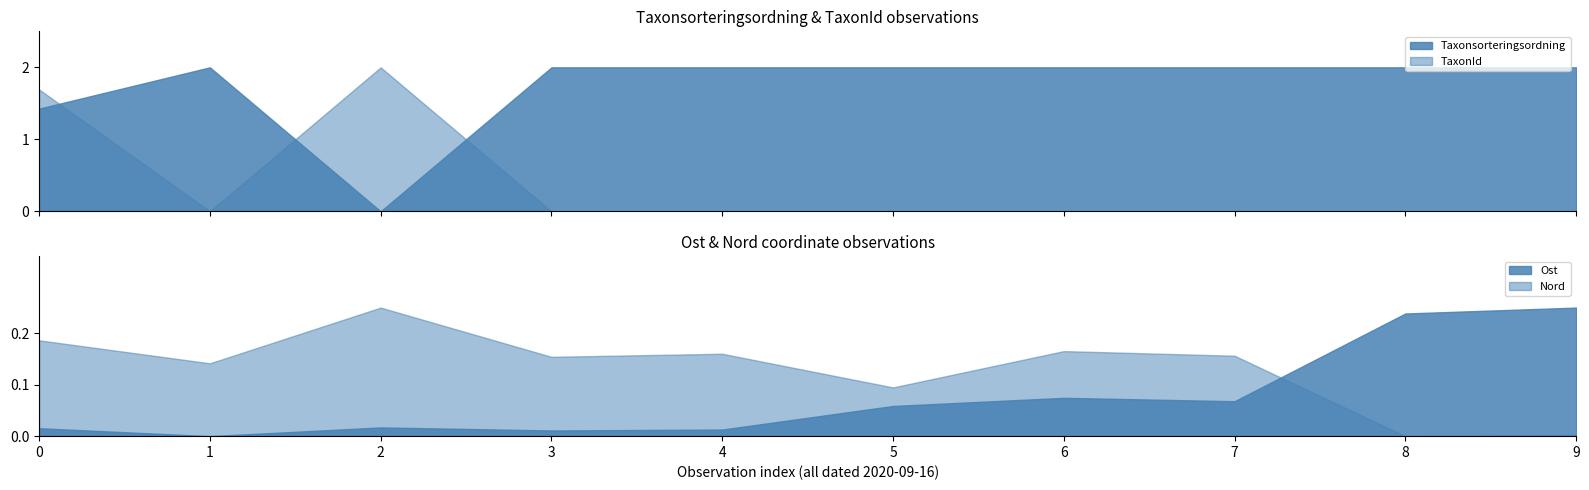

What is the maximum value for TaxonId?

2.0